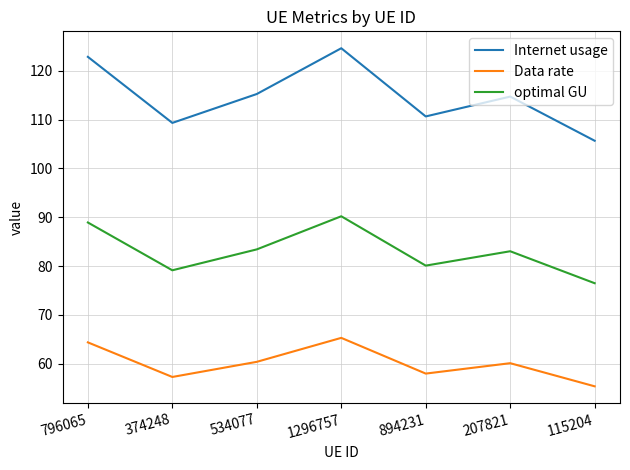

What is the approximate value of Internet usage at 374248?

109.3